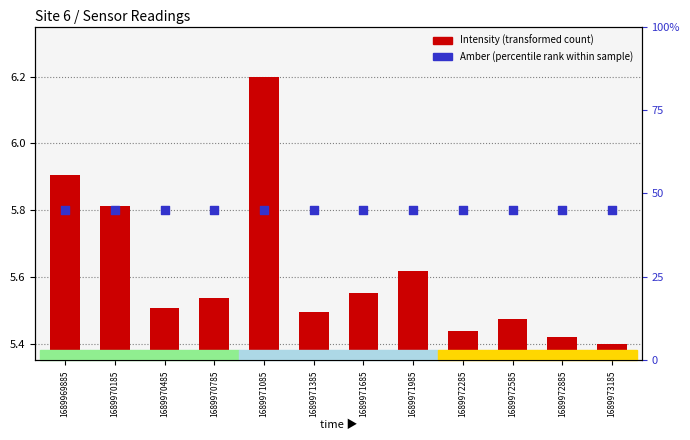

Which series contains the lowest Y value?

Intensity (transformed)